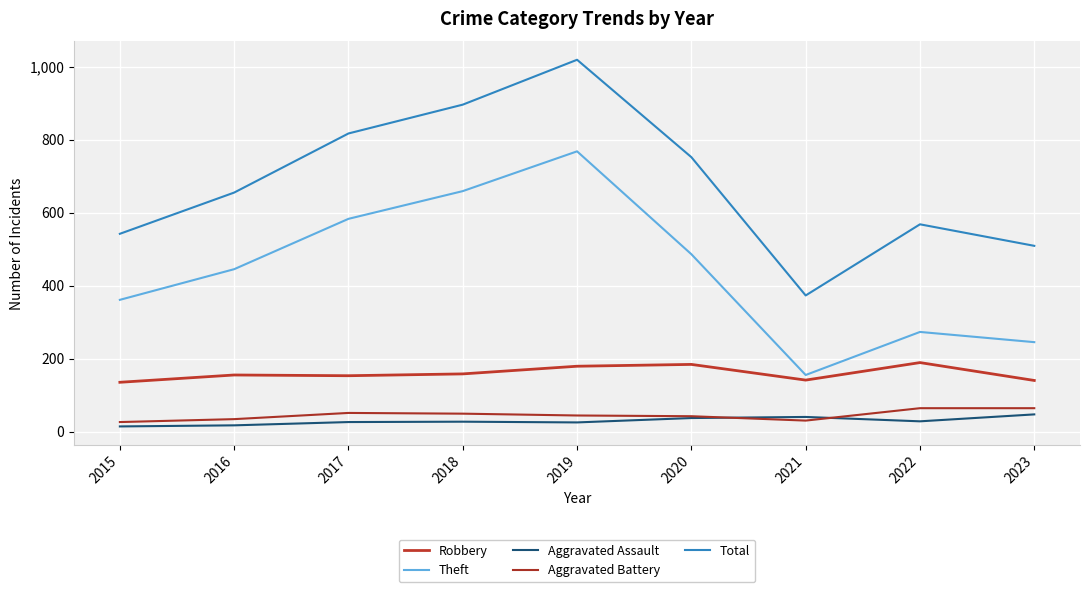

Reading left to right, transcribe all the data shown in this chart.

Robbery: 135	155	153	158	179	184	141	189	140
Theft: 361	445	583	659	768	486	155	273	245
Aggravated Assault: 14	17	26	27	25	37	40	28	47
Aggravated Battery: 26	34	51	49	44	42	30	64	64
Total: 542	655	817	896	1019	752	373	568	509